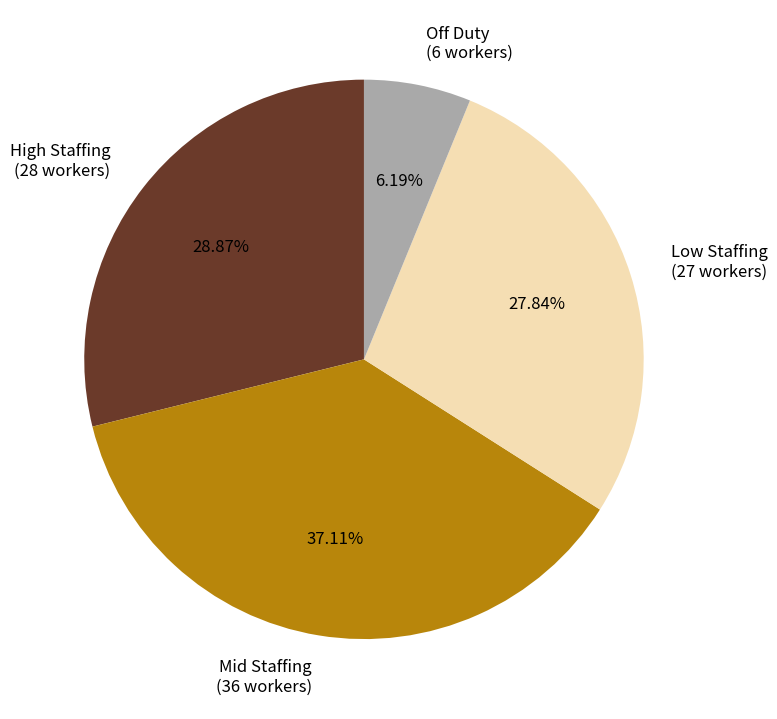

Is there any slice that represents more than half of the pie?

No